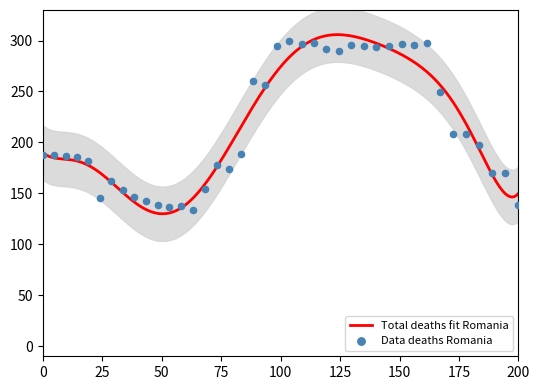

What is the ratio of the value at 175 to the value at 100?

0.8